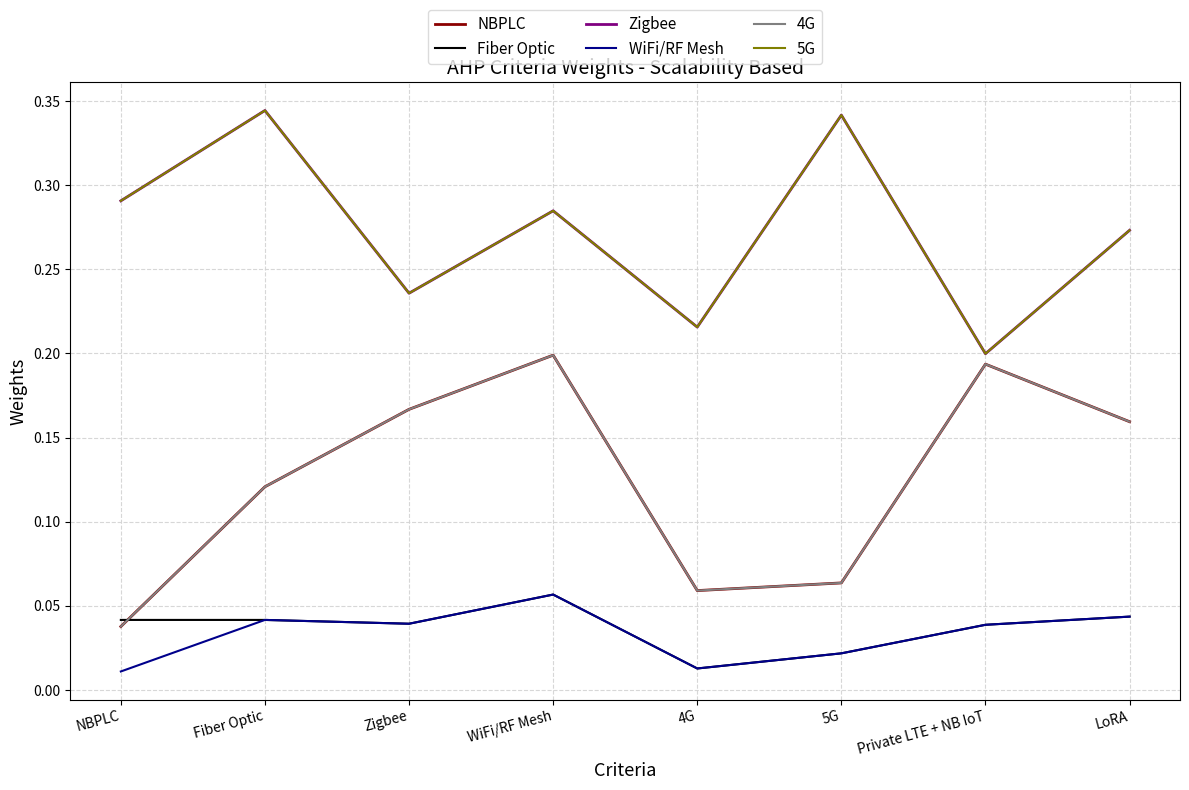

The Fiber Optic series shows 0.0 at Zigbee. True or false?

True